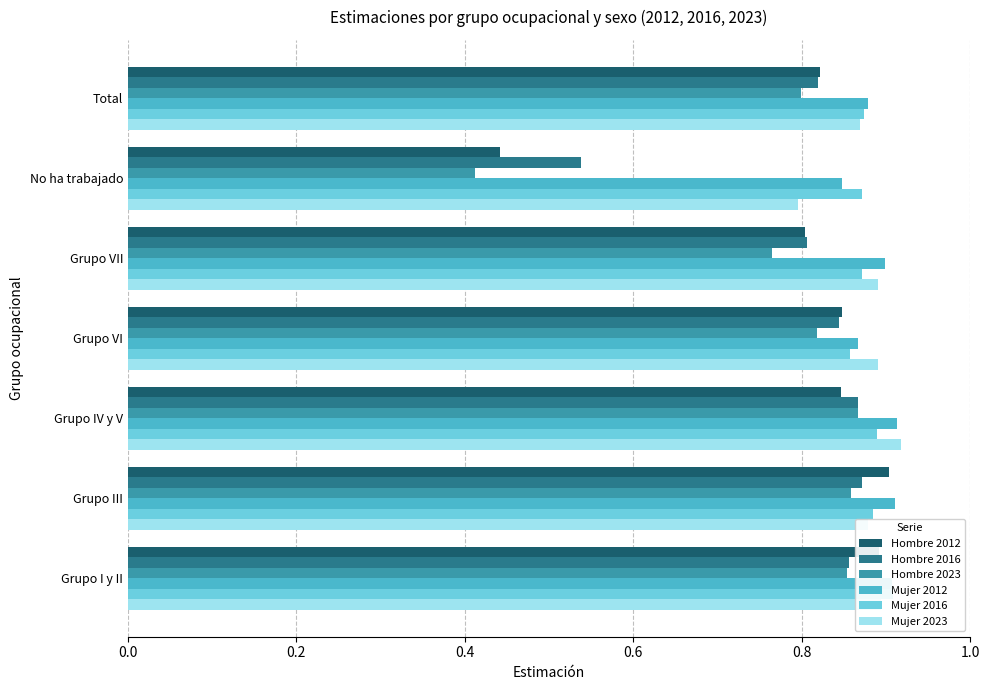

What is the value of the Mujer 2016 bar at the 3rd from the left?

0.9